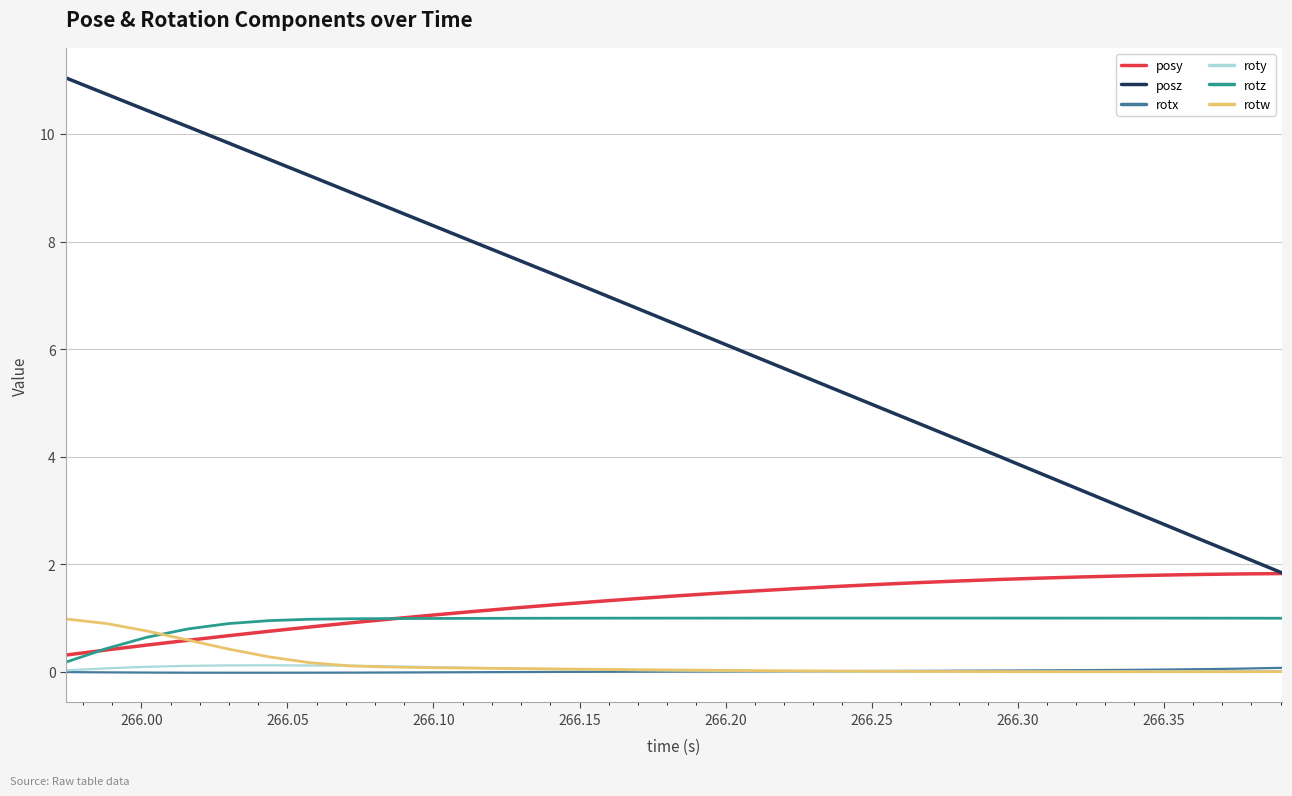

What is the minimum value for posy?

0.3